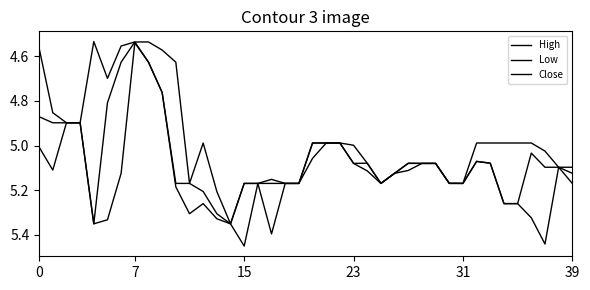

Which series has the largest total across all categories?

High